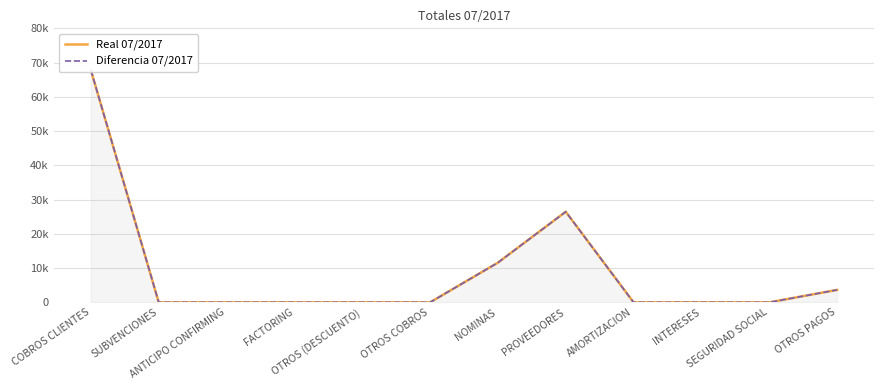

How many lines are shown in the chart?

2